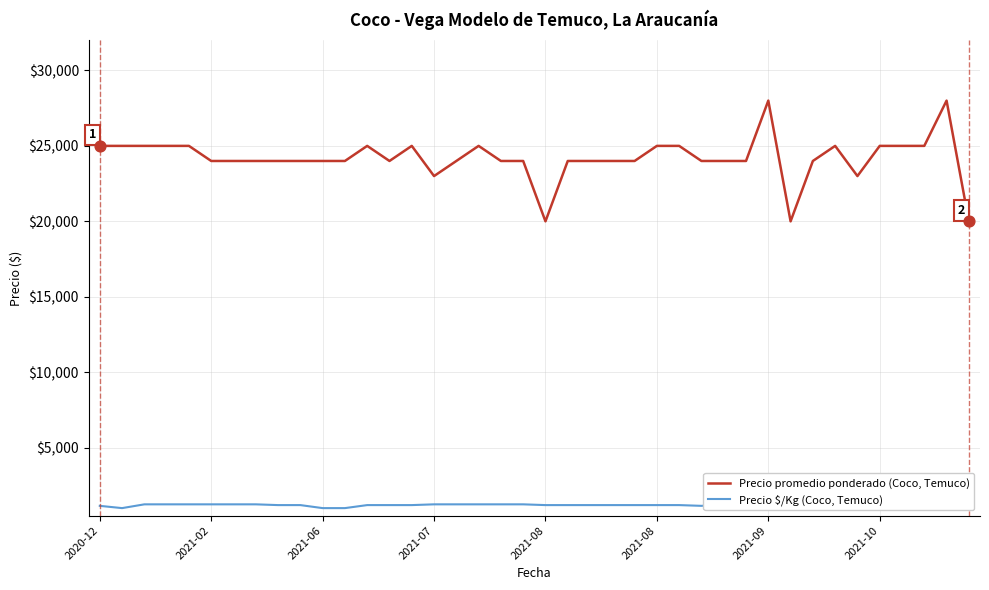

Which series has the widest spread of Y values?

Precio promedio ponderado (Coco, Temuco)